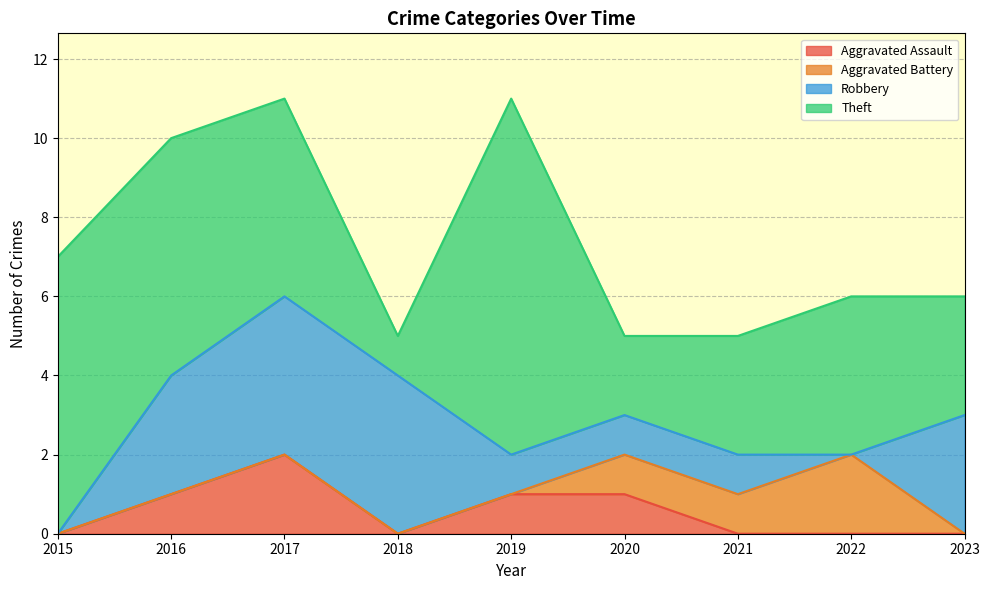

How many interior local valleys does the Aggravated Assault series have?

1